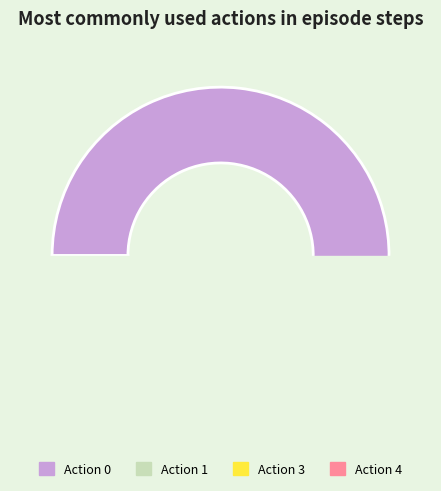

To the nearest percent, what percentage of the pie is 1?

14%